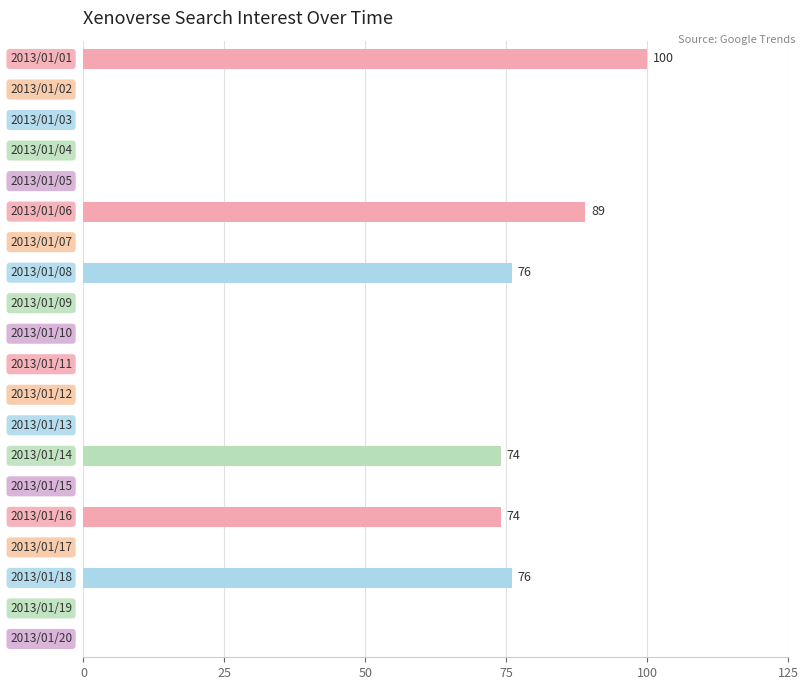

What is the greatest value displayed?

100